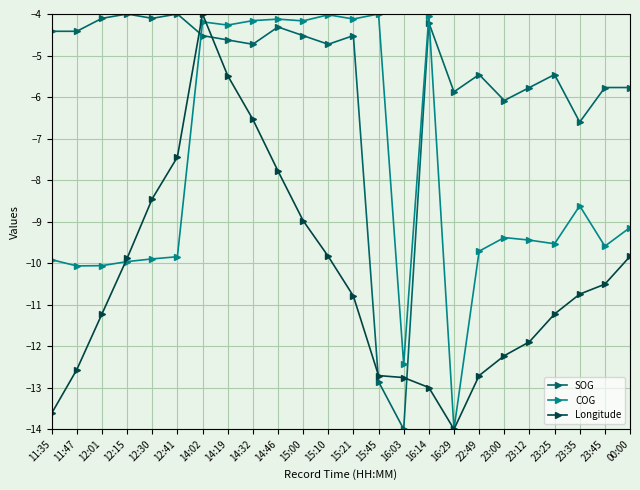

At which category is the sum across all series the highest?

14:02